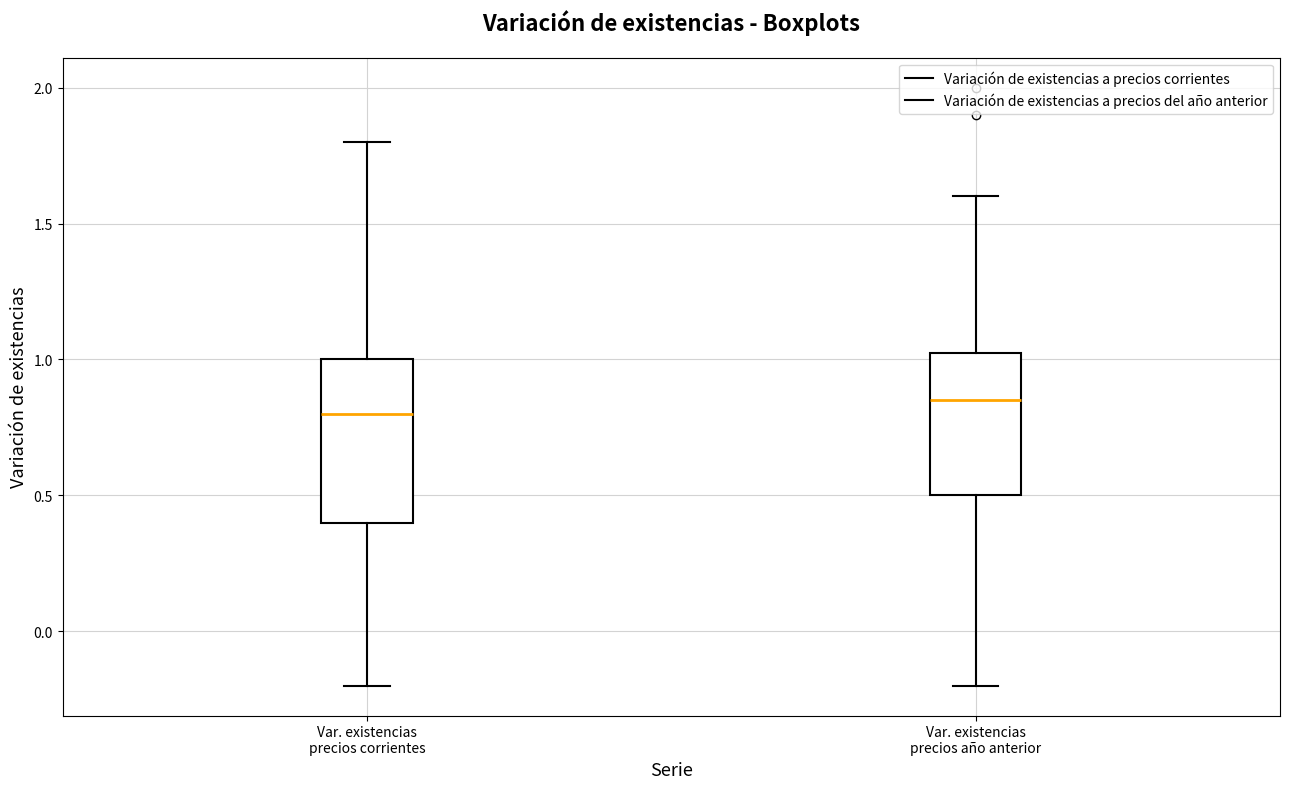

Reading left to right, read every box against the y-axis: the position of its median line, the range the box covers, and the ends of its whiskers. The values are not printed on the chart, so give them approximately, as read against the axis.

Var. existencias precios corrientes: median 0.80, box 0.40 to 1.00, whiskers -0.20 to 1.80
Var. existencias precios año anterior: median 0.85, box 0.50 to 1.05, whiskers -0.20 to 1.60